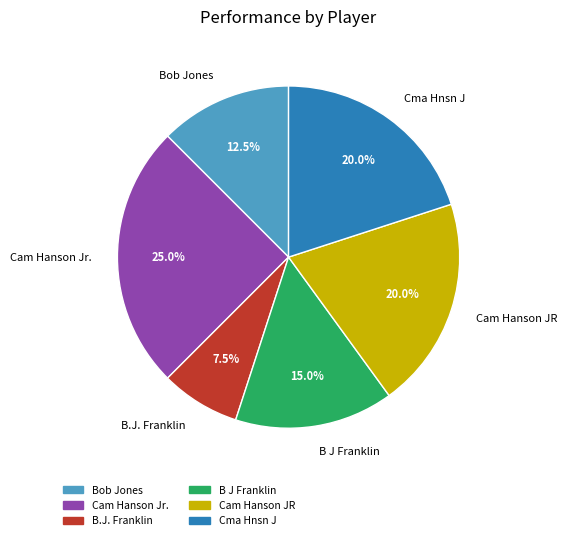

Does Cma Hnsn J represent more than half of the total?

No